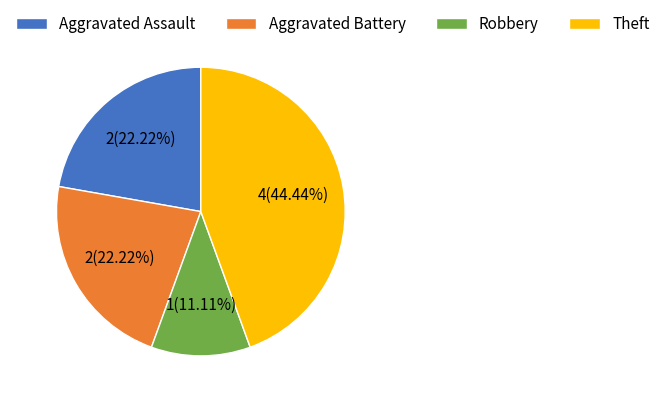

True or false: Robbery accounts for 17% of the total.

False